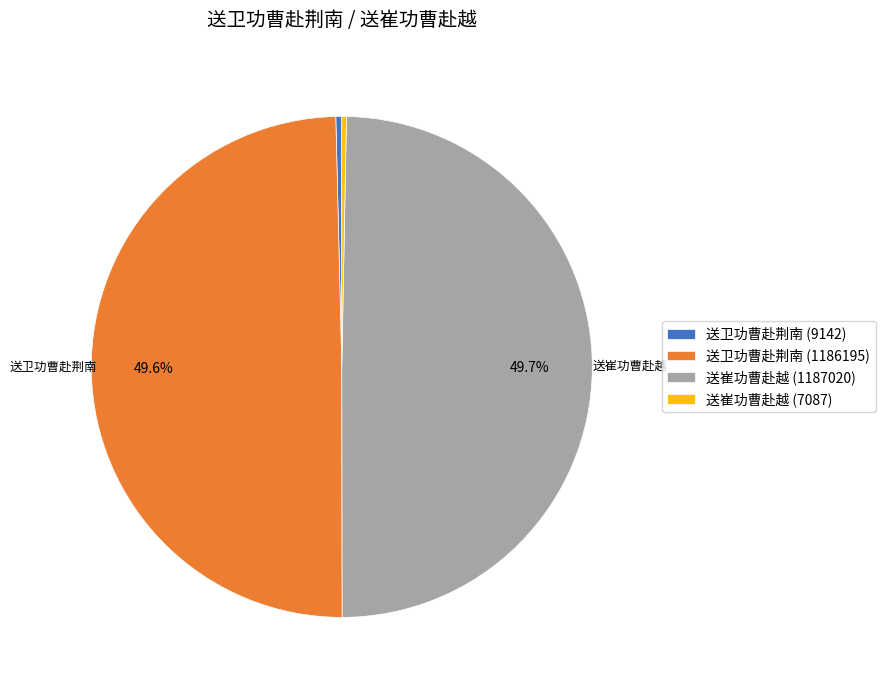

Between 送卫功曹赴荆南 (1186195) and 送崔功曹赴越 (7087), which is larger?

送卫功曹赴荆南 (1186195)